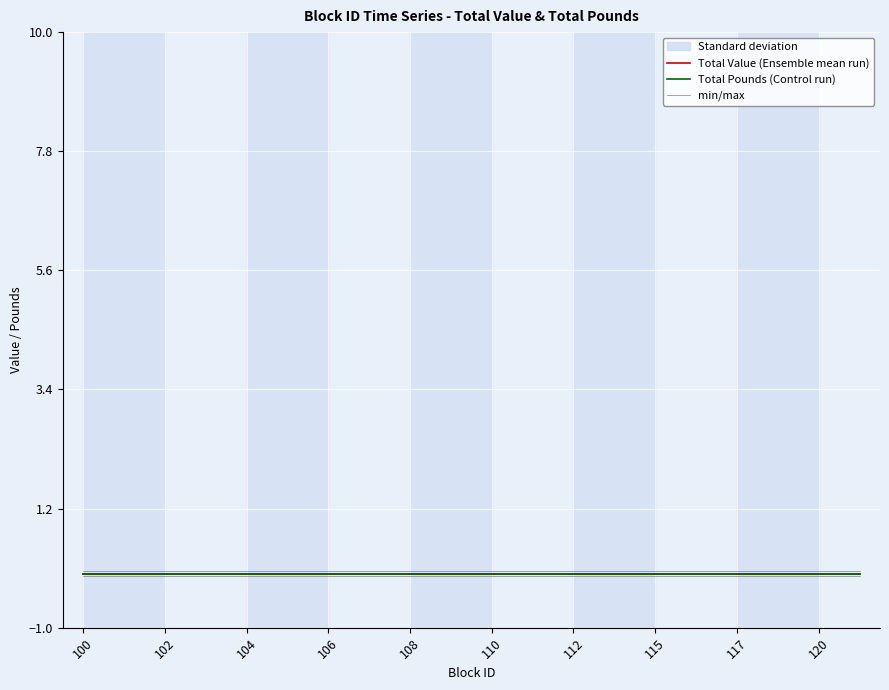

Which category has the highest value across all series?

100